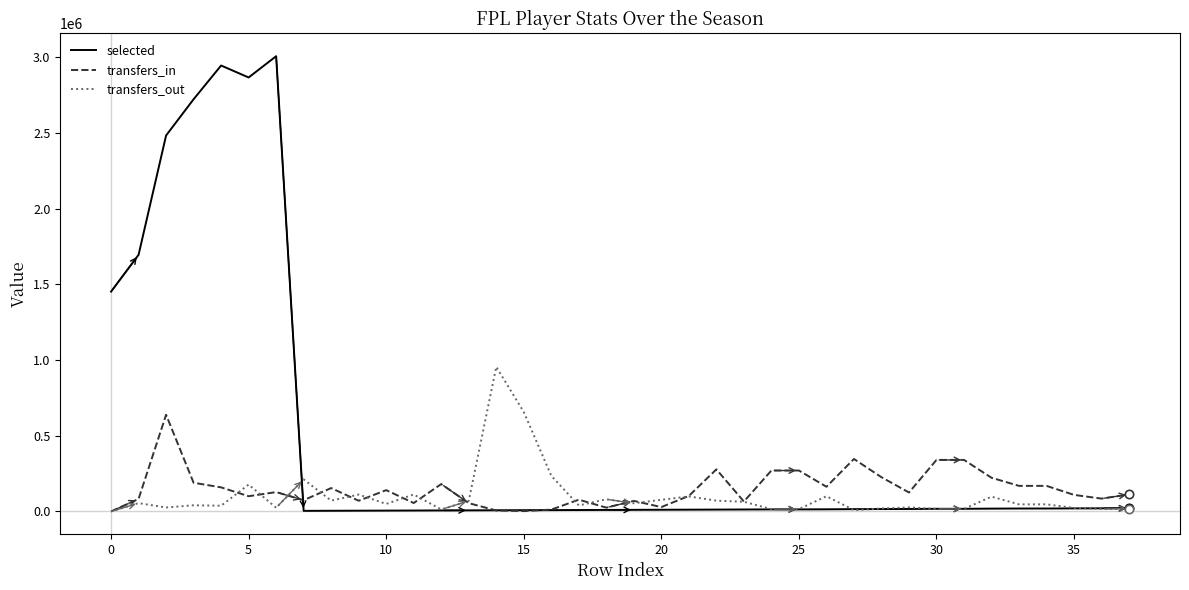

Which series has the widest spread of values?

selected